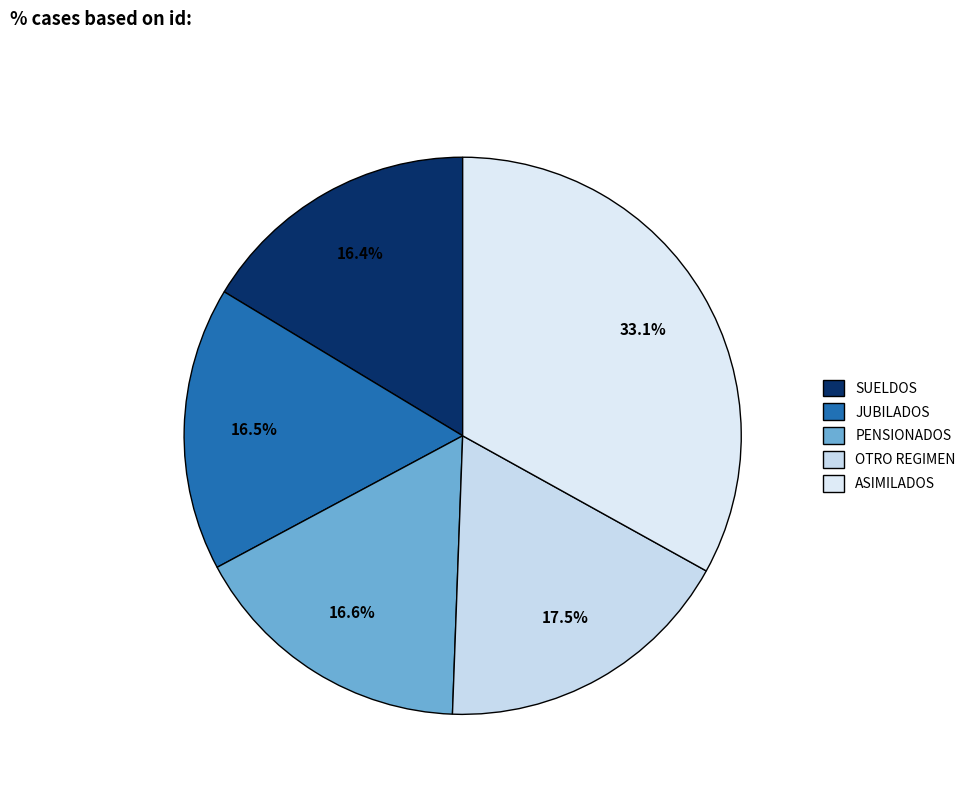

Rank the categories by value from highest to lowest.

ASIMILADOS, OTRO REGIMEN, PENSIONADOS, JUBILADOS, SUELDOS